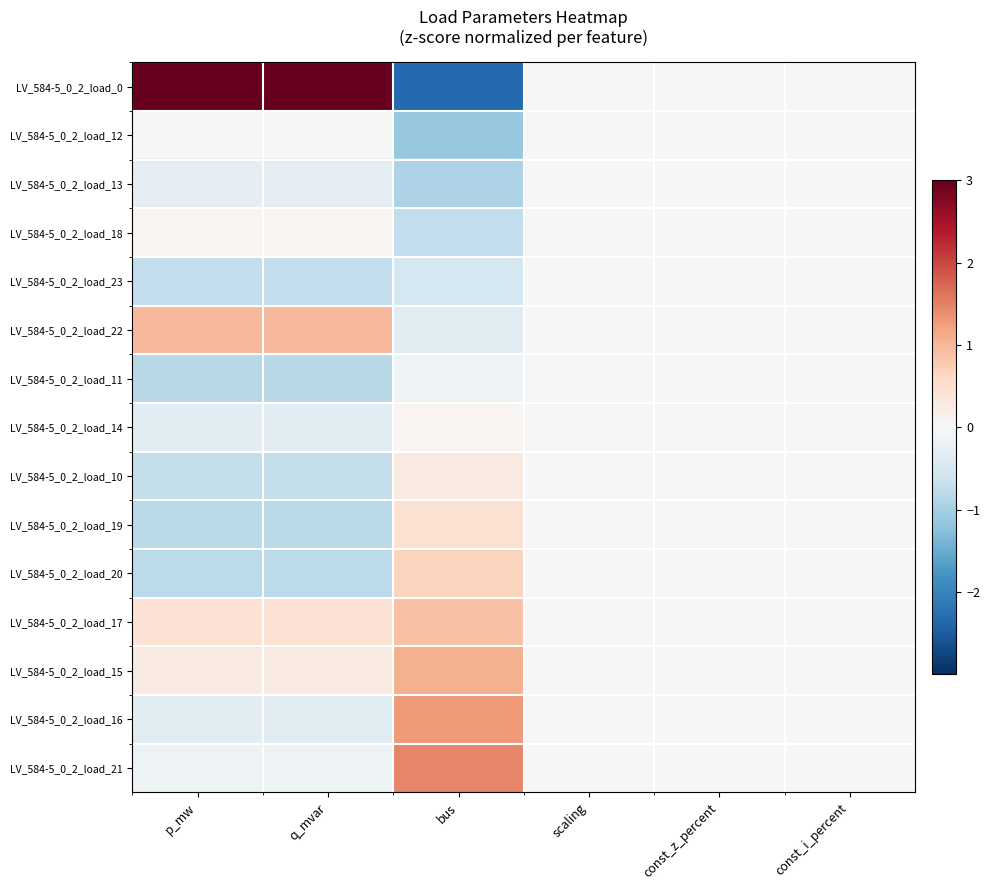

Between q_mvar and scaling, which is larger?

q_mvar